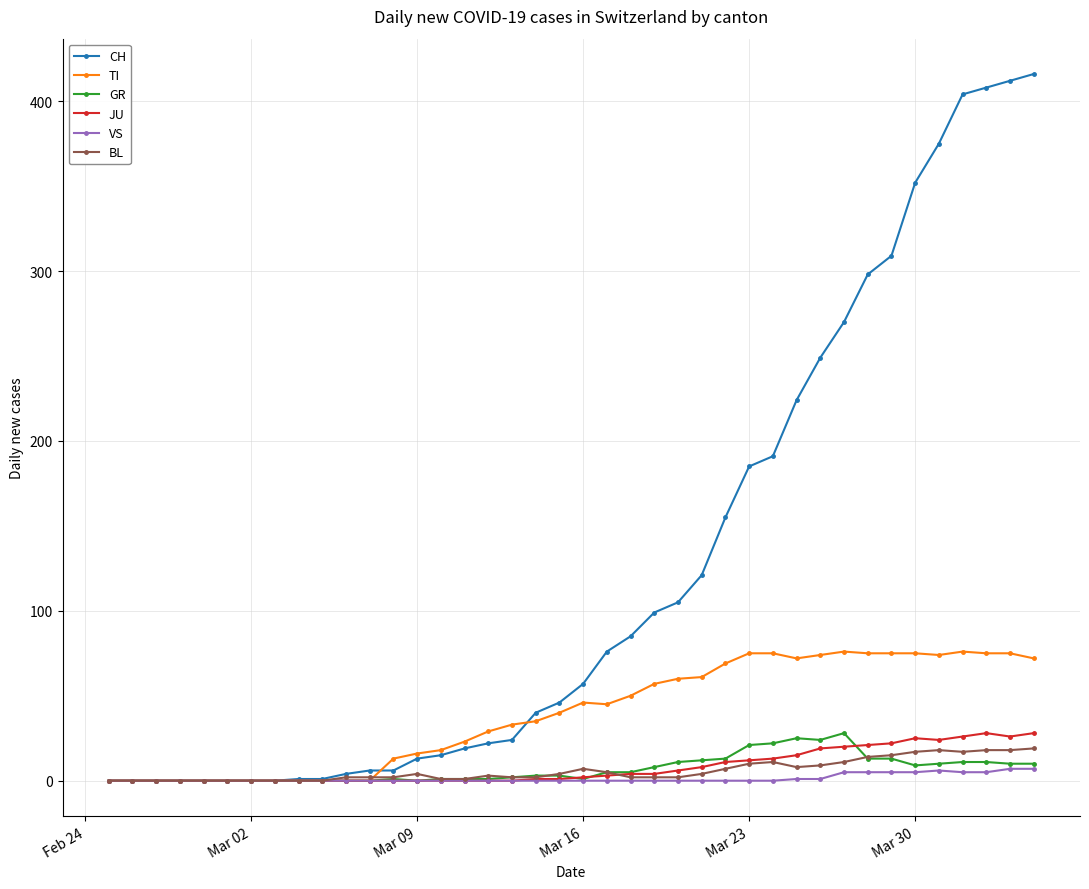

Which series has the largest range (max minus min)?

CH